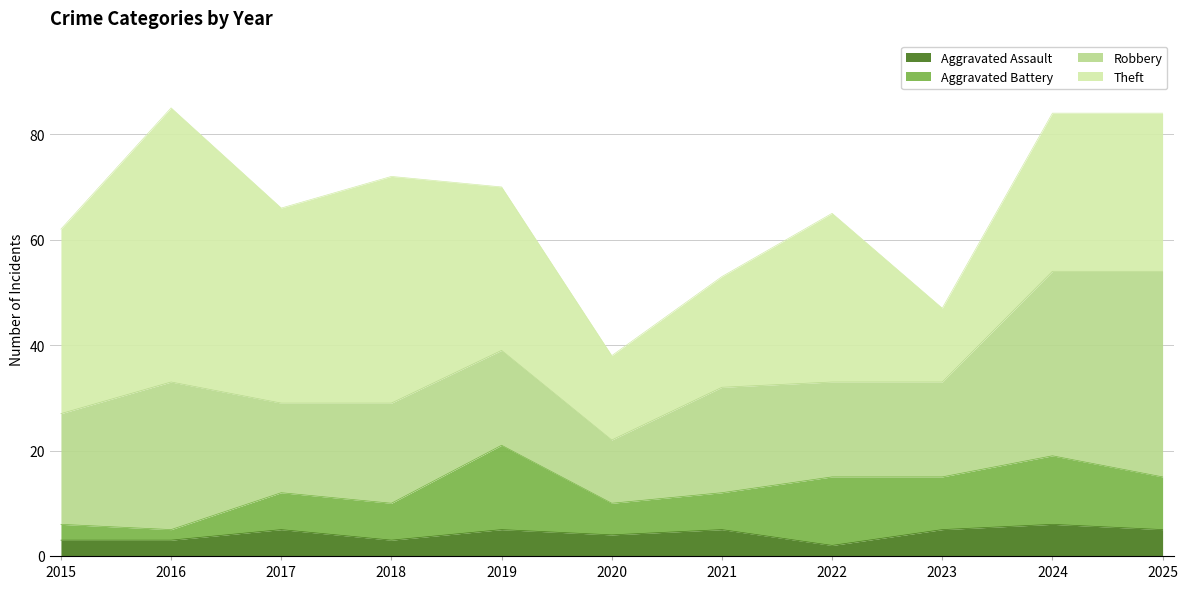

Does the chart display data point markers on the line(s)?

No